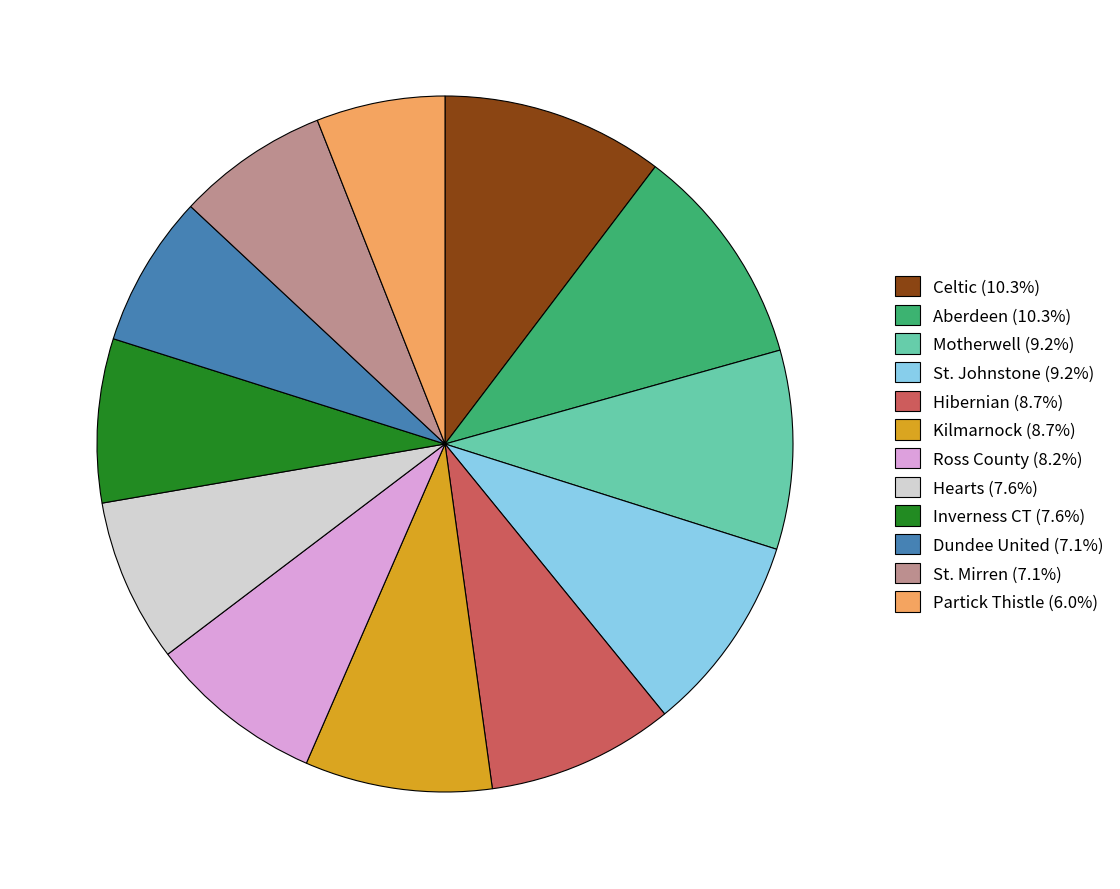

The Dundee United slice represents 7% of the pie. True or false?

True